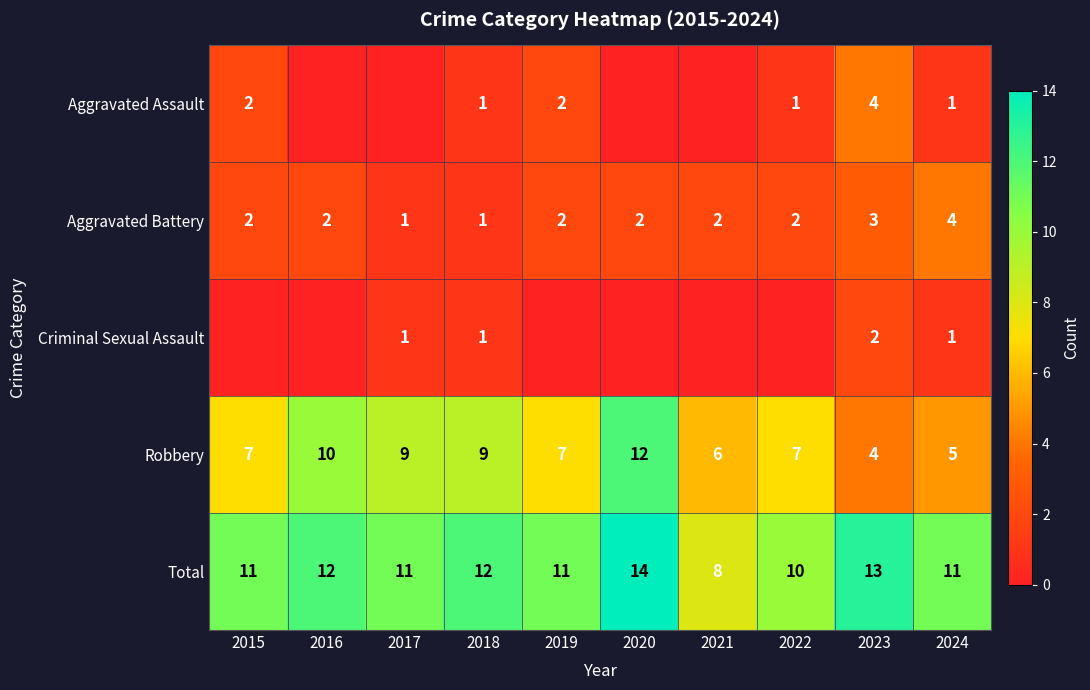

What is the average value of the Aggravated Battery series?

2